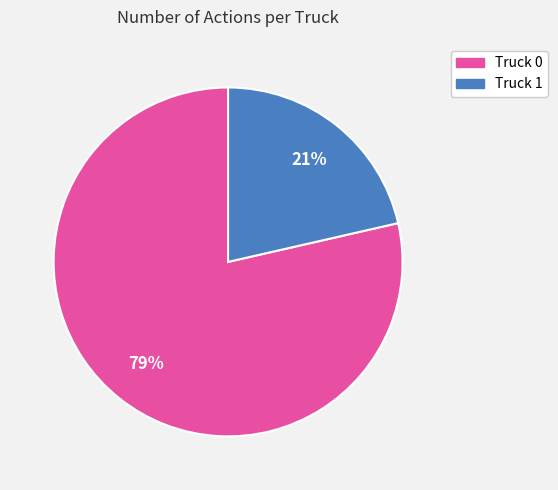

True or false: Truck 1 accounts for 21% of the total.

True